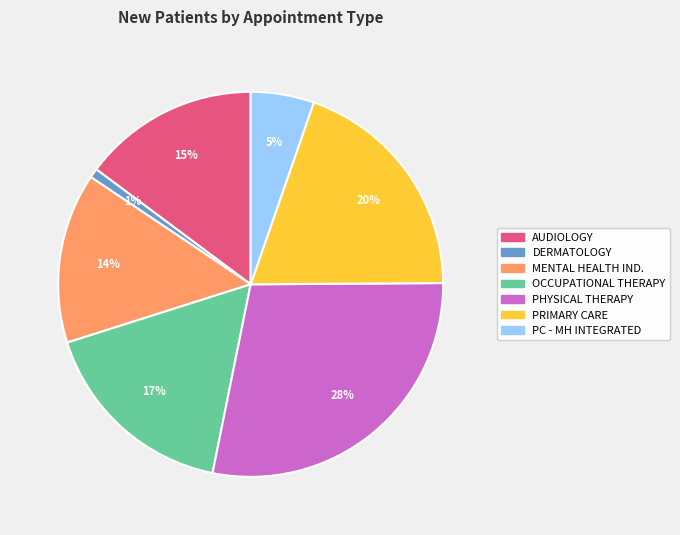

To the nearest percent, what is the difference between the largest and smallest slice percentages?

27%